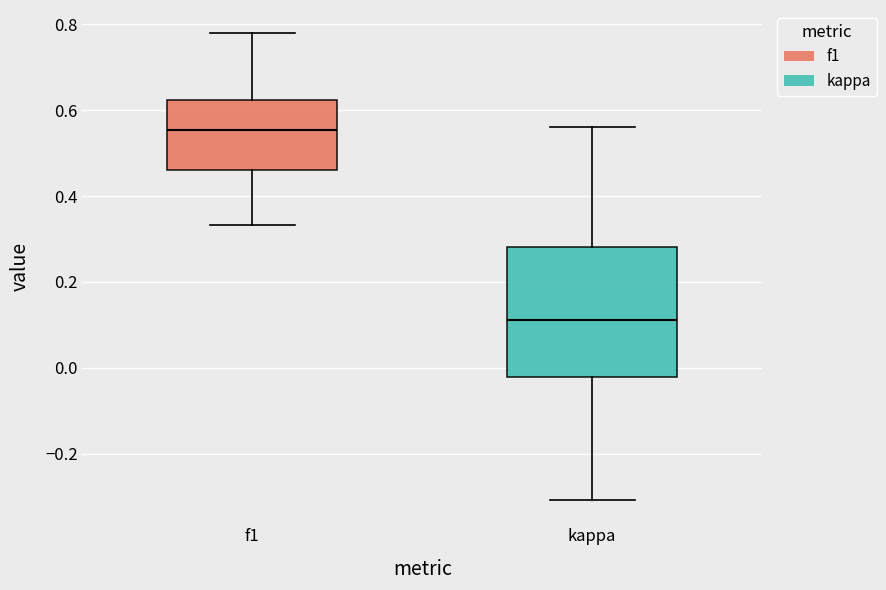

Where is the lower edge of the box for f1 on the y-axis? The values are not printed on the chart, so give them approximately, as read against the axis.

0.46